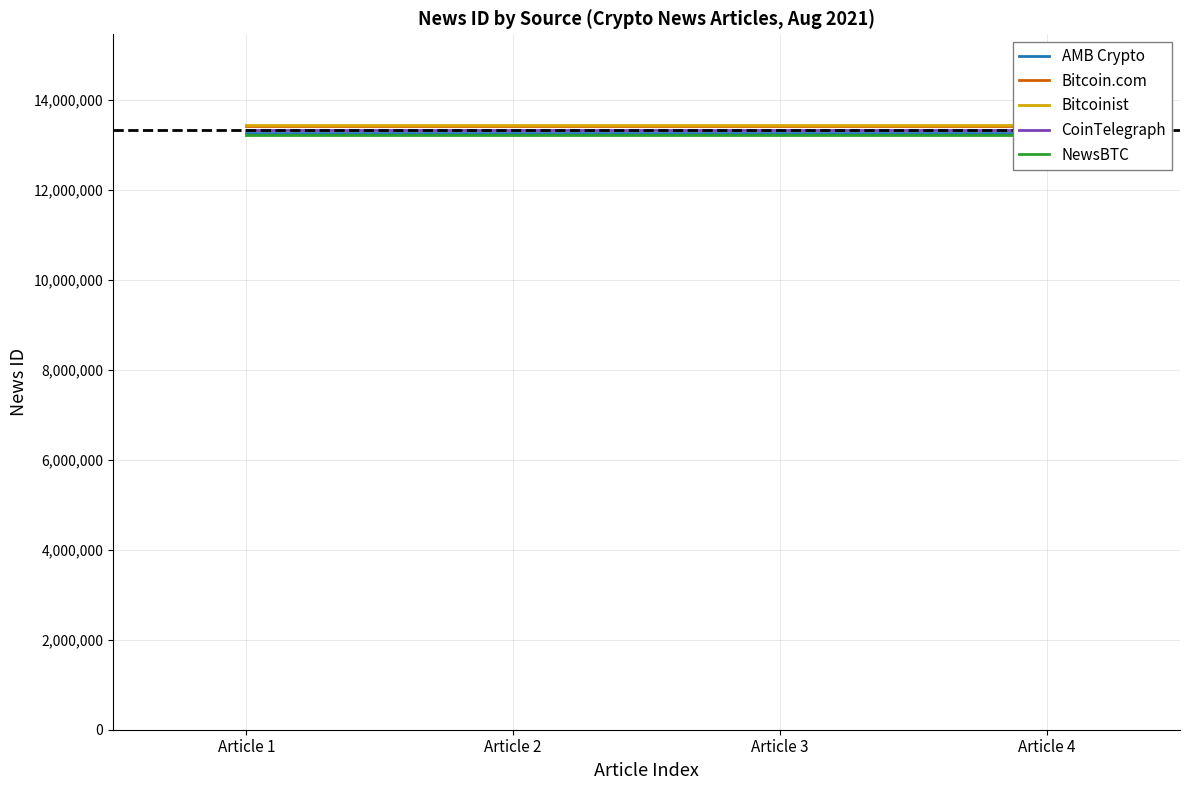

The value of Bitcoin.com at Article 2 is 18544789. True or false?

False